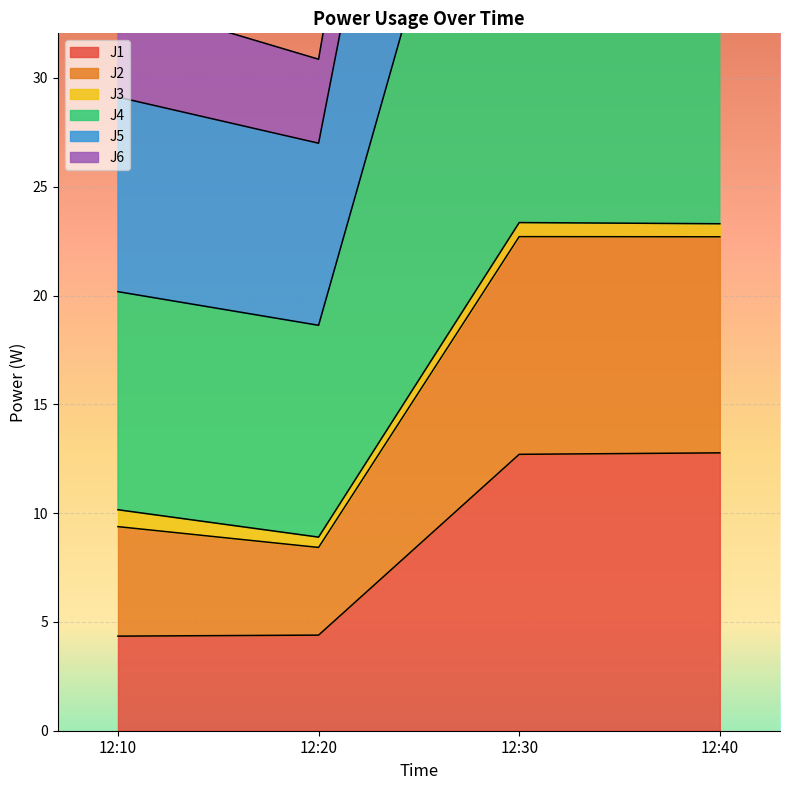

What is the total value across all series at 12:30?

184.1